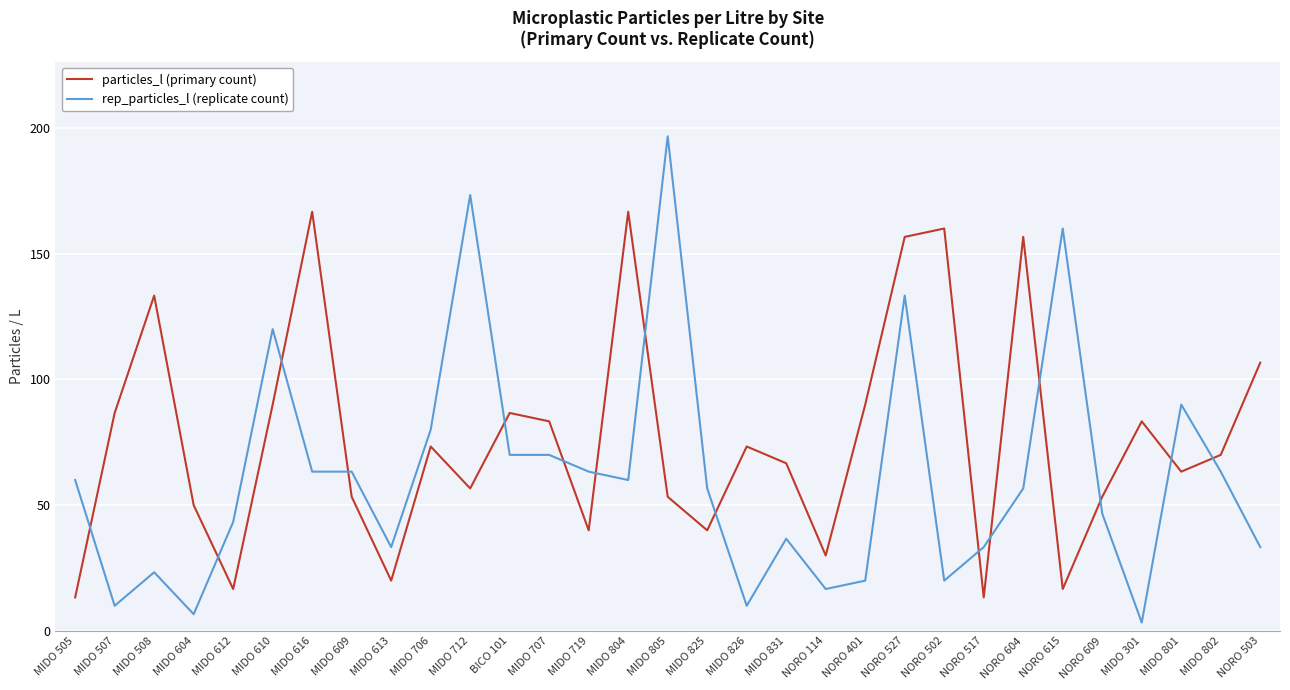

Reading right to left, extract all data points from this chart.

particles_l (primary count): 106.7	70.0	63.3	83.3	53.3	16.7	156.7	13.3	160.0	156.7	90.0	30.0	66.7	73.3	40.0	53.3	166.7	40.0	83.3	86.7	56.7	73.3	20.0	53.3	166.7	90.0	16.7	50.0	133.3	86.7	13.3
rep_particles_l (replicate count): 33.3	63.3	90.0	3.3	46.7	160.0	56.7	33.3	20.0	133.3	20.0	16.7	36.7	10.0	56.7	196.7	60.0	63.3	70.0	70.0	173.3	80.0	33.3	63.3	63.3	120.0	43.3	6.7	23.3	10.0	60.0